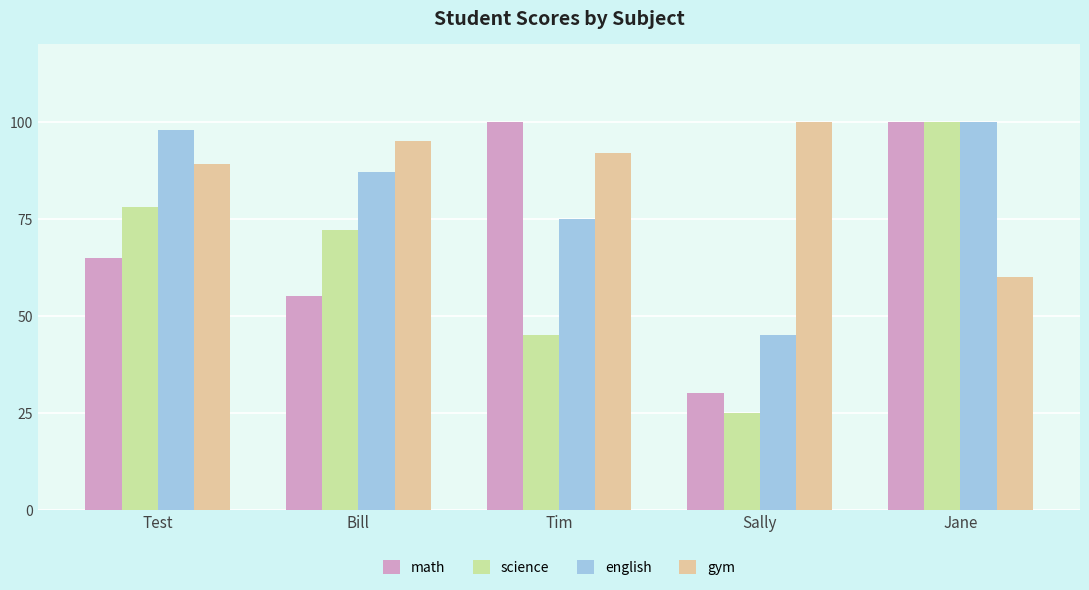

What are all the series names shown in the legend?

math, science, english, gym